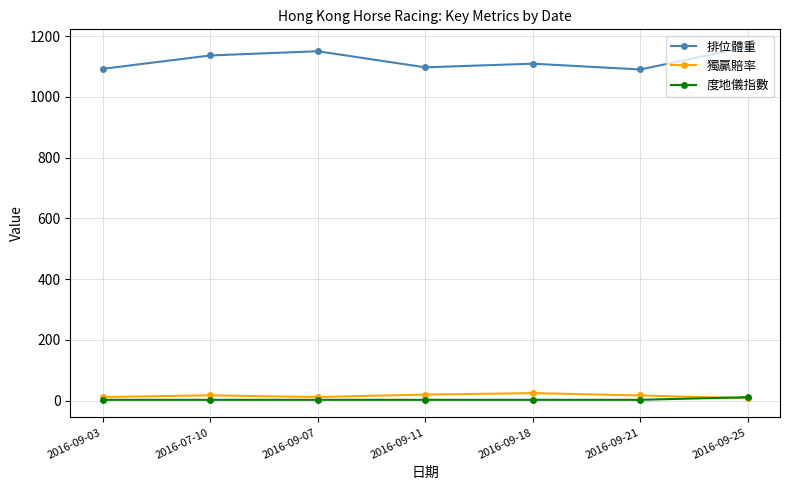

True or false: 獨贏賠率 and 排位體重 cross at least once.

False